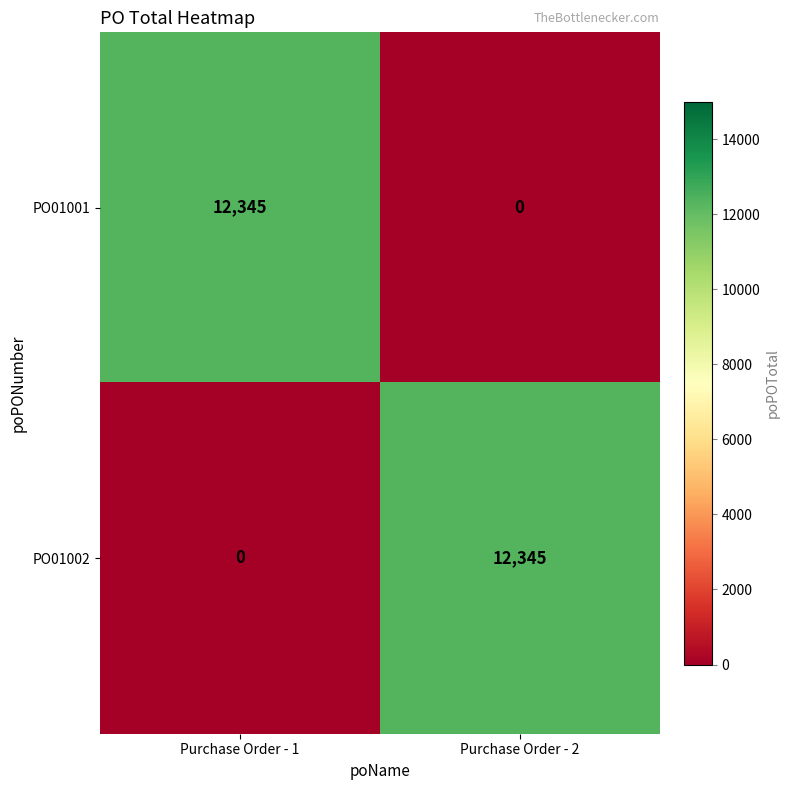

How many categories are shown in the chart?

2